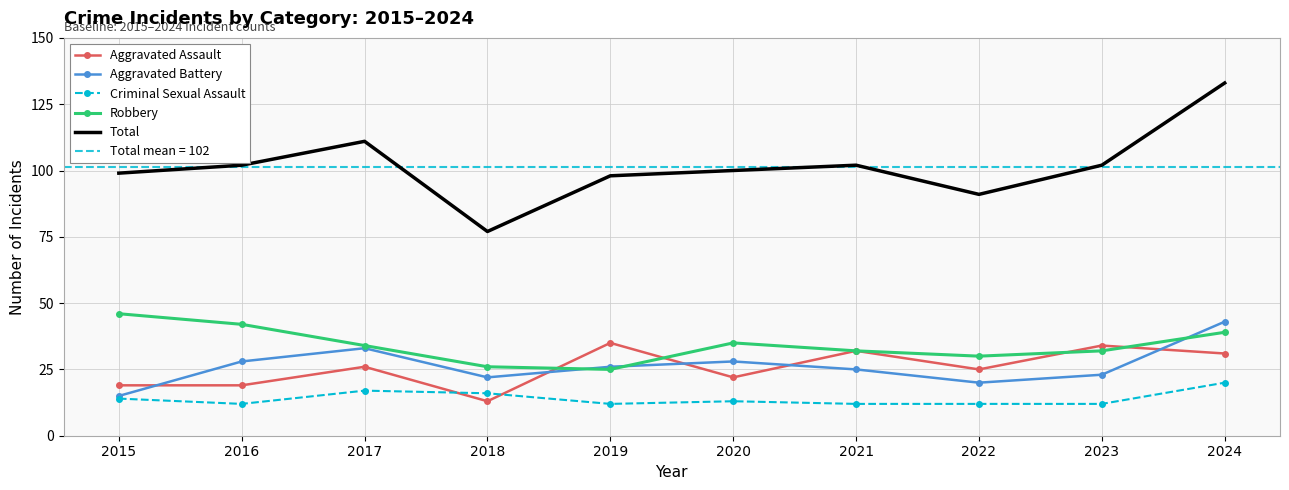

The Aggravated Battery series shows 23 at 2023. True or false?

True